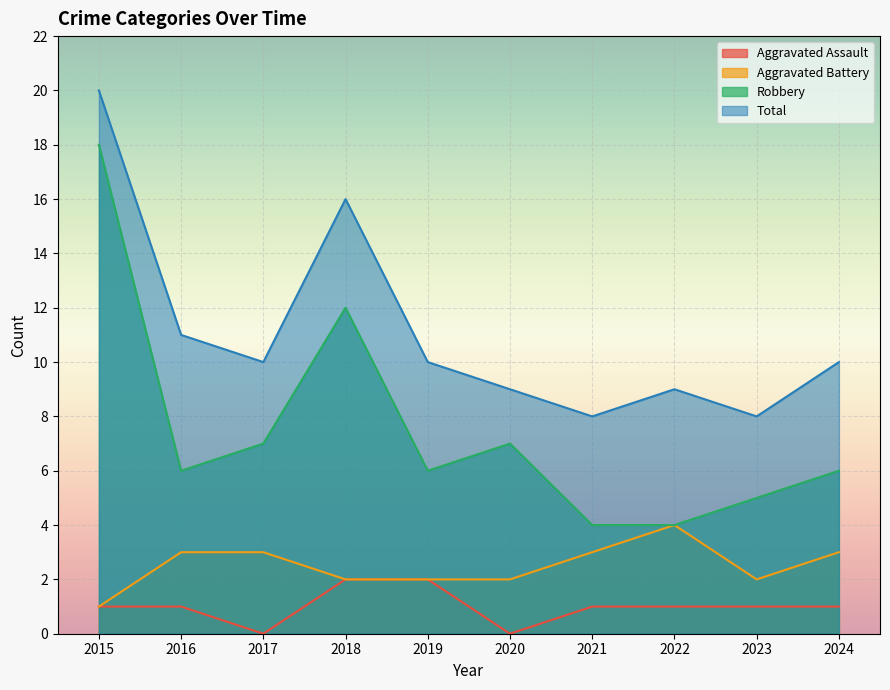

What is the difference between the highest and lowest values at 2018?

14